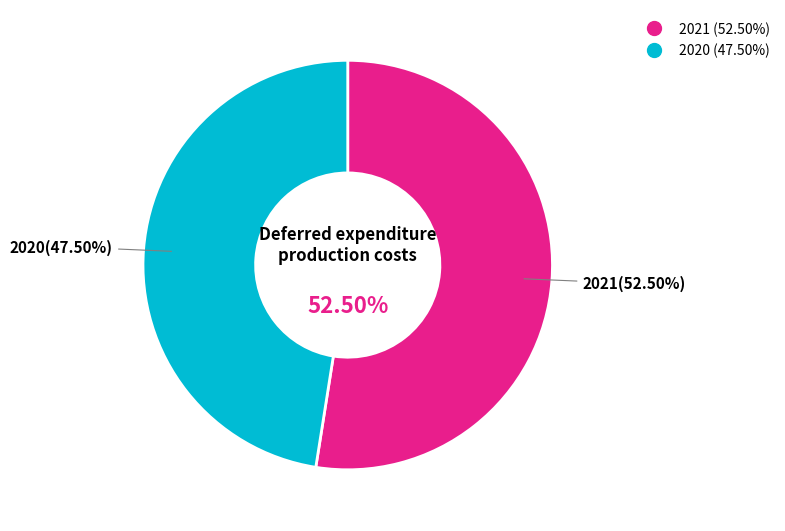

Is it true that 2020 is 33% of the pie?

False